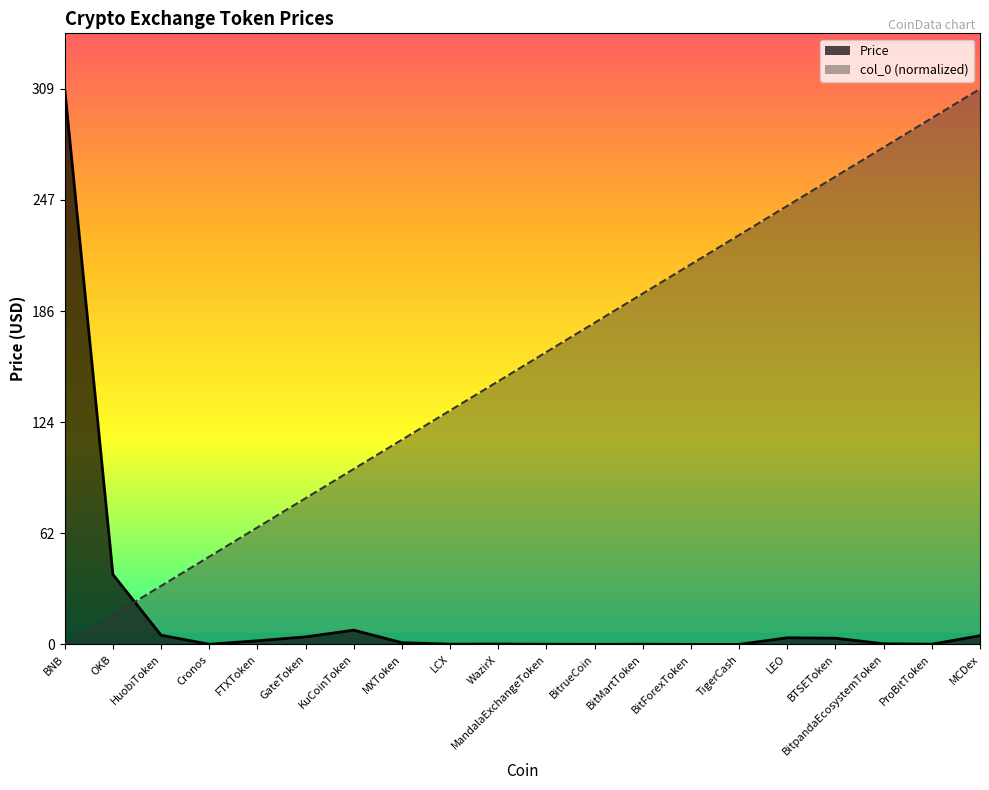

What is the difference between the maximum and minimum values in the col_0 series?

309.2